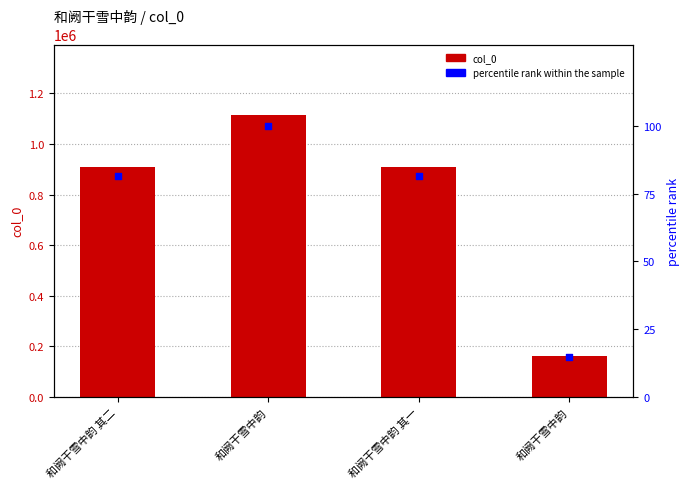

Which series contains the highest Y value?

col_0